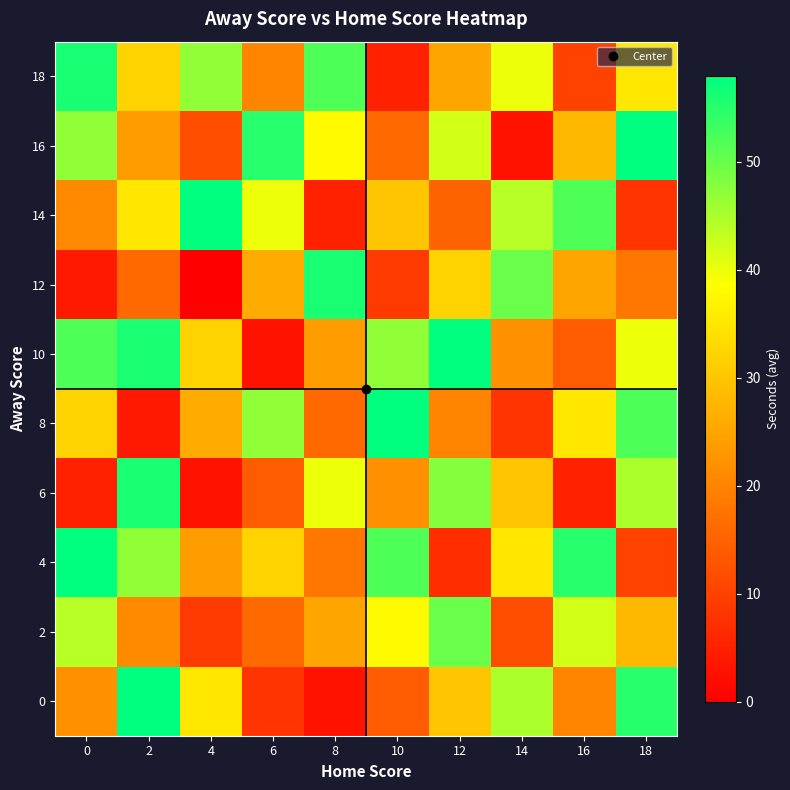

Rank the series at 8 from highest to lowest value.

12, 18, 6, 16, 2, 10, 4, 8, 14, 0